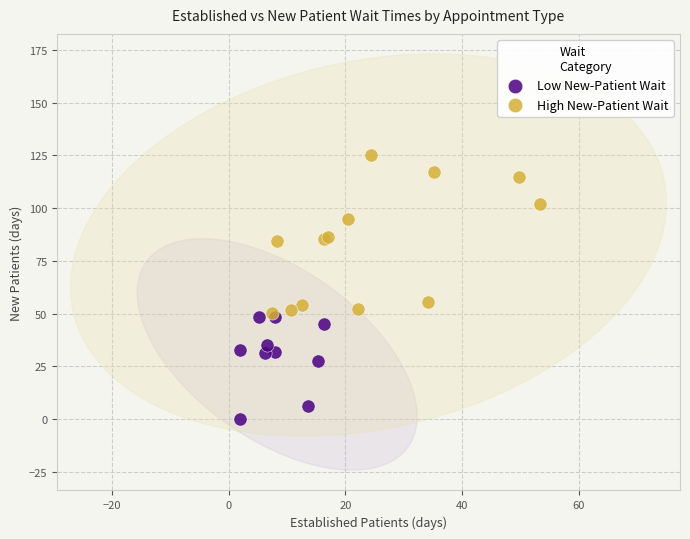

Which series has the widest spread of Y values?

High New-Patient Wait